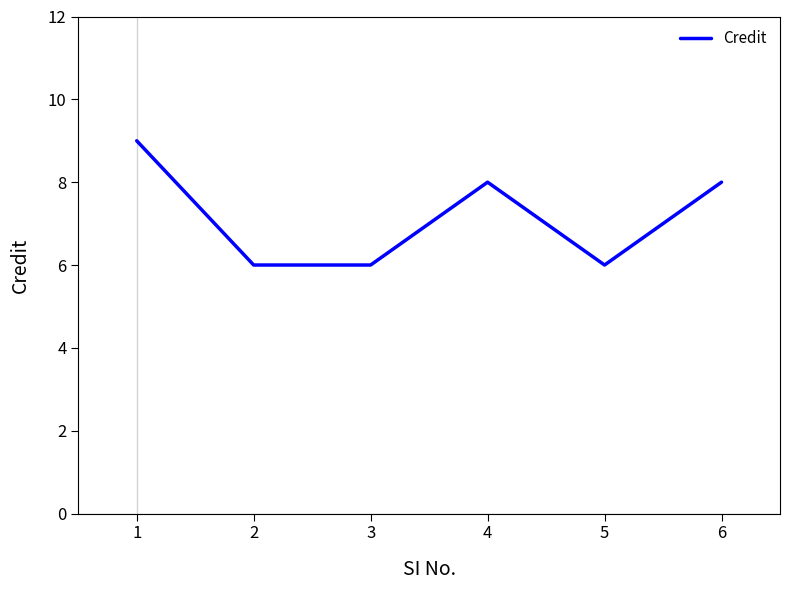

What is the maximum value shown in the chart?

9